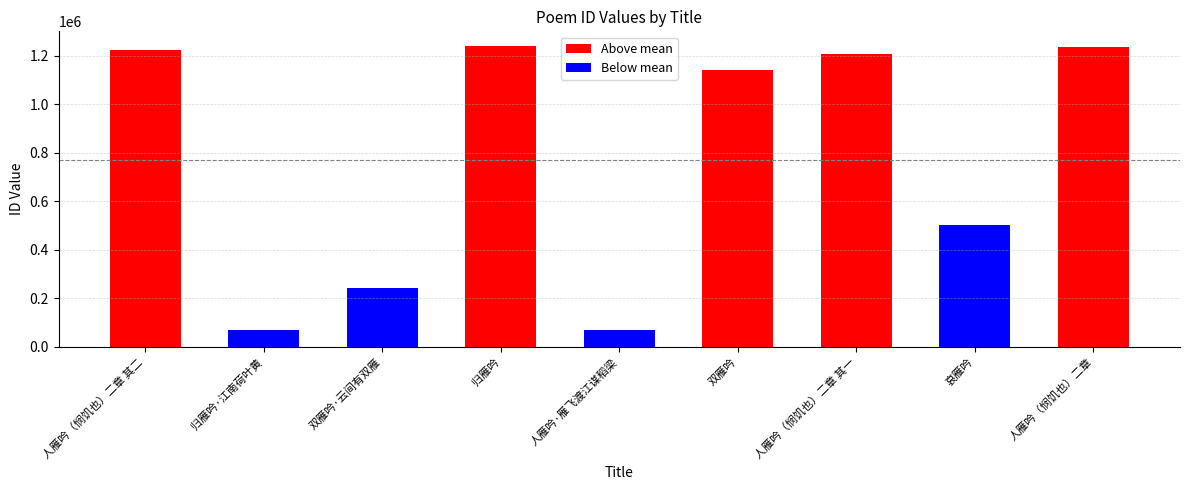

At which category does the chart reach its minimum across all series?

归雁吟·江南荷叶黄